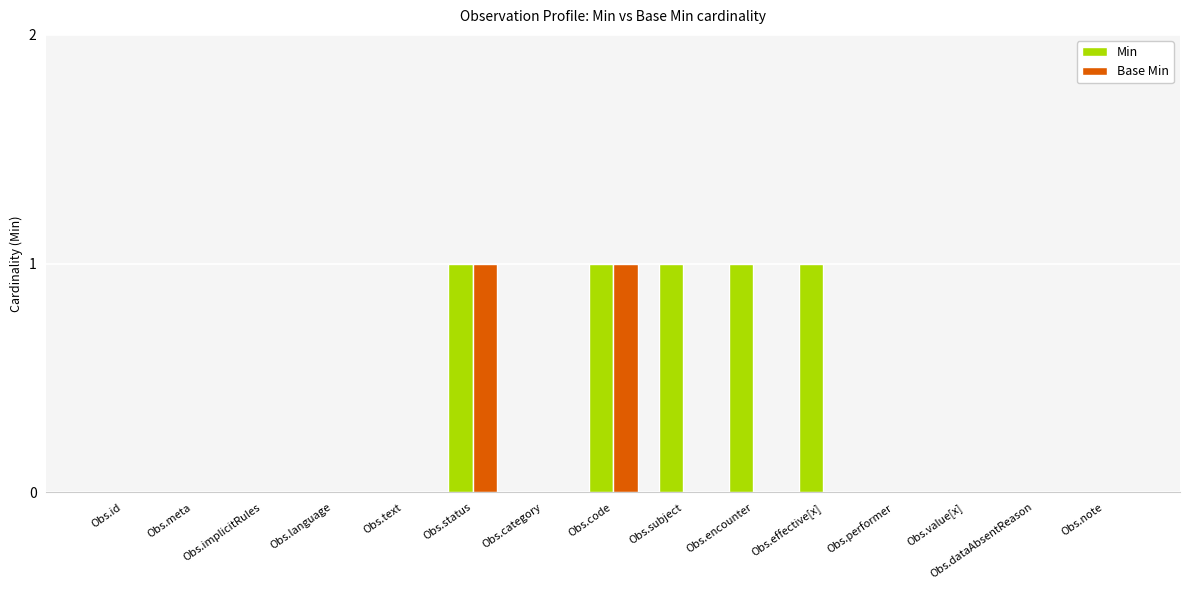

How many data points does each series have?

15